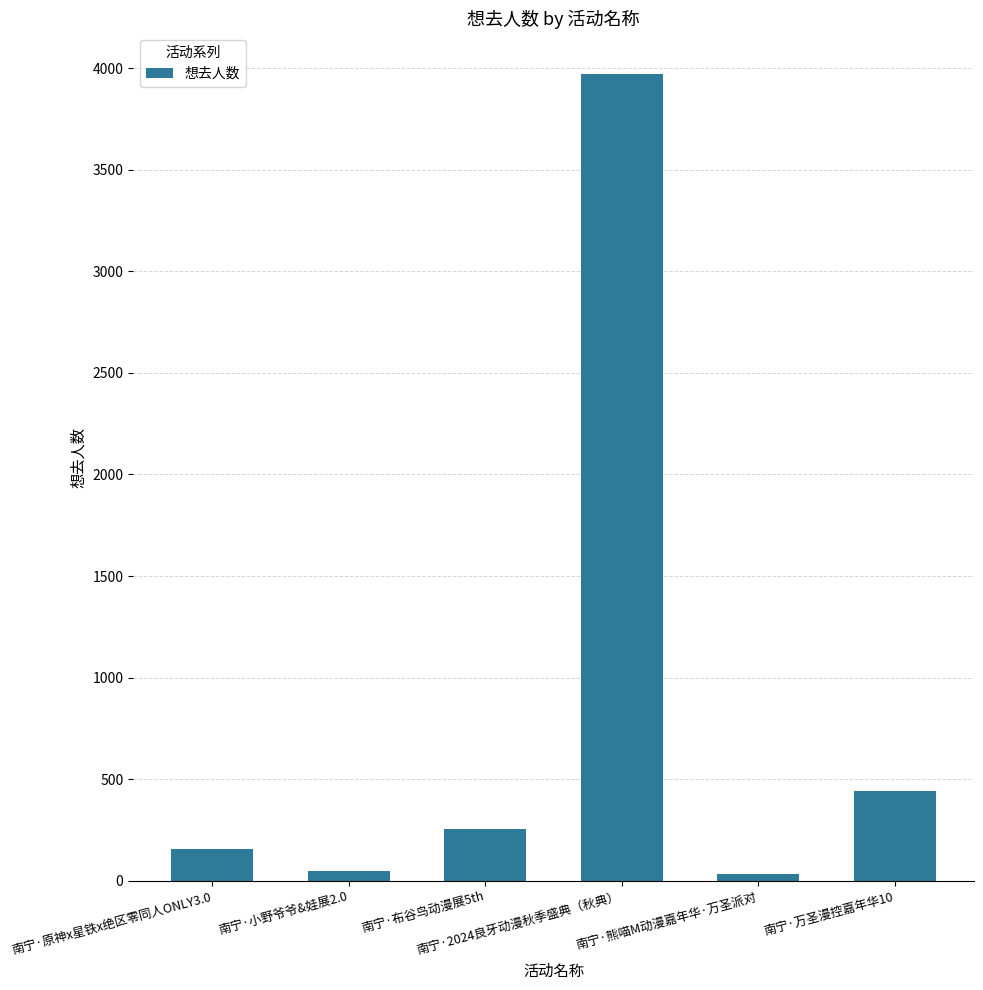

What is the minimum value shown in the chart?

34